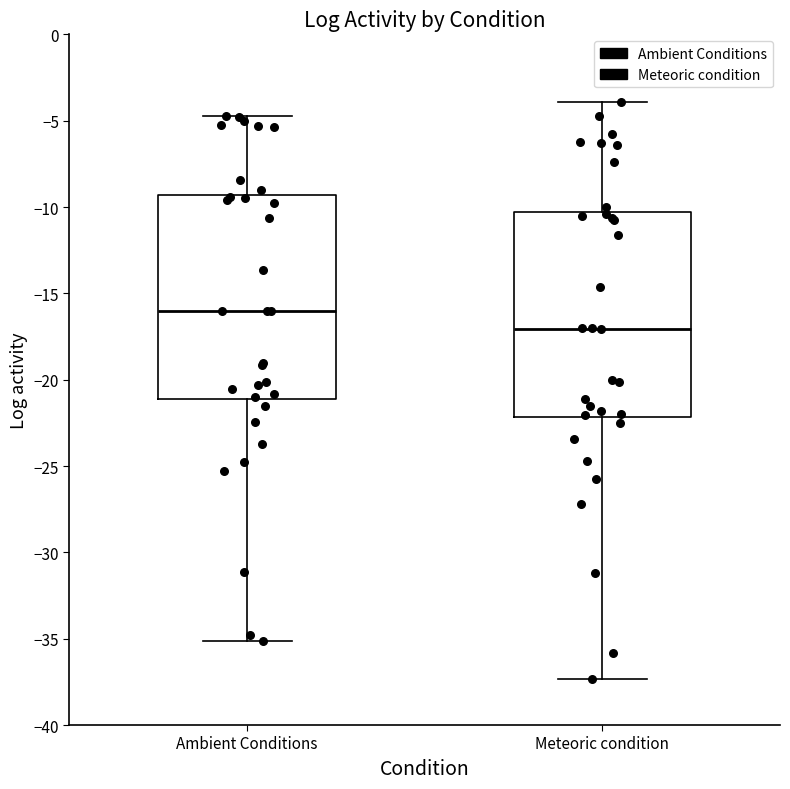

Reading left to right, transcribe this box plot: for each box, give where its median line is, the range the box spans, and where its two whiskers end, as read against the y-axis. The values are not printed on the chart, so give them approximately, as read against the axis.

Ambient Conditions: median -16.0, box -21.0 to -9.5, whiskers -35.0 to -4.5
Meteoric condition: median -17.0, box -22.0 to -10.5, whiskers -37.5 to -4.0